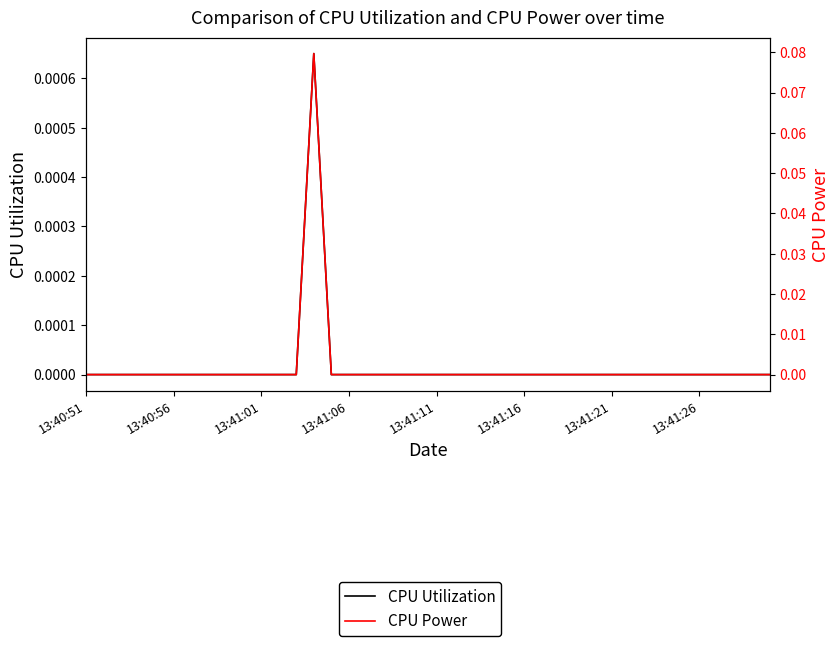

Which label corresponds to the smallest value in the chart?

13:40:51